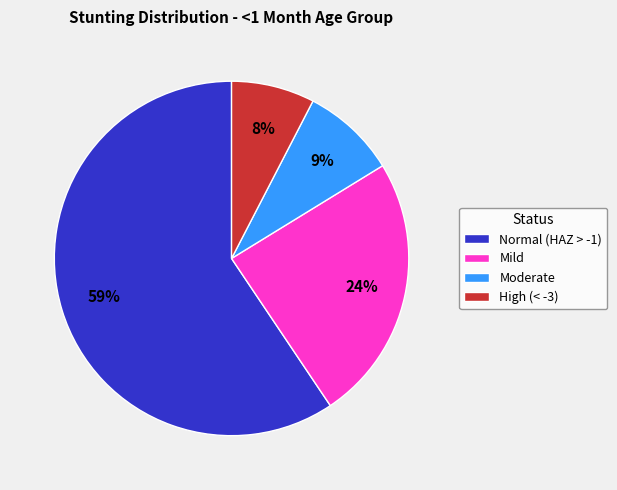

True or false: Normal (HAZ > -1) accounts for 64% of the total.

False